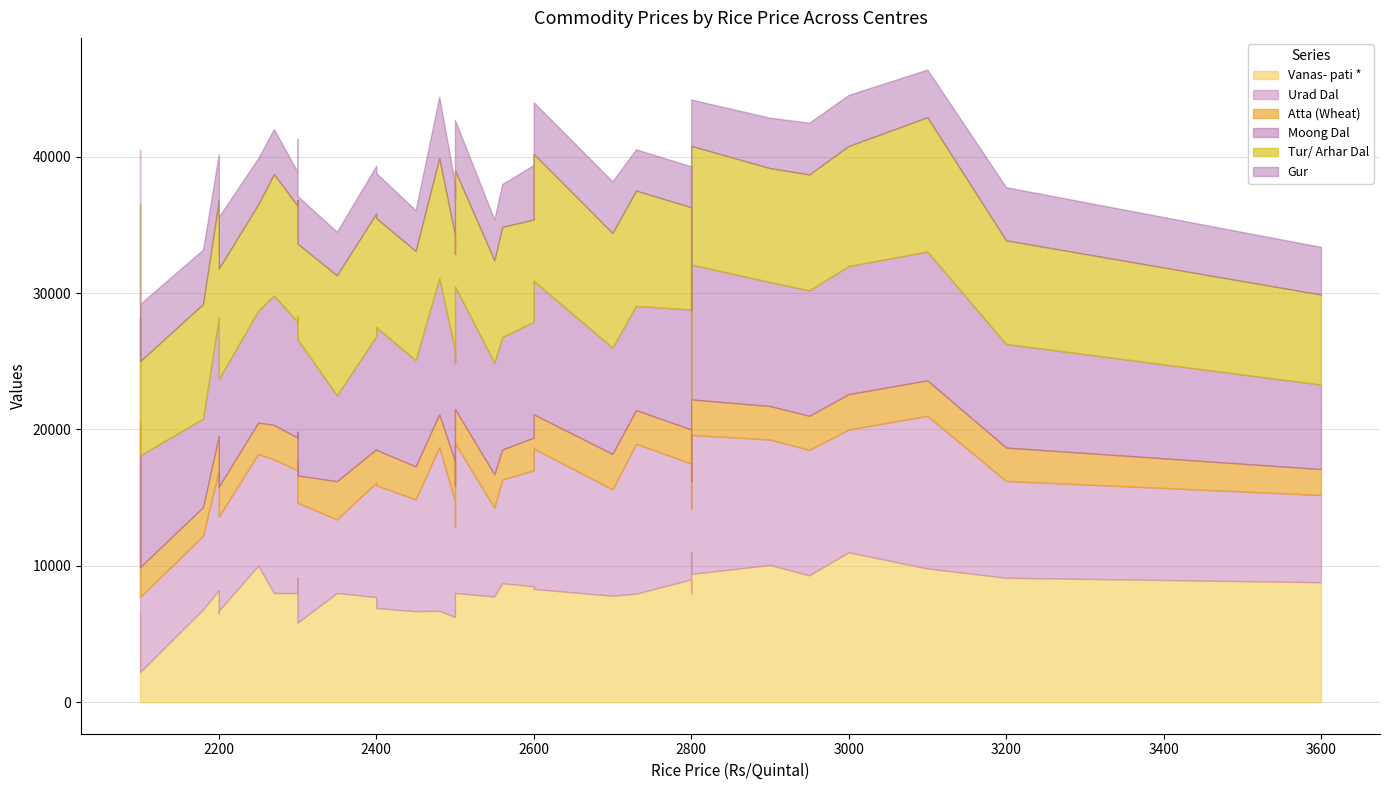

Is the value of Gur at 2450 greater than the value of Atta (Wheat) at 2800?

Yes